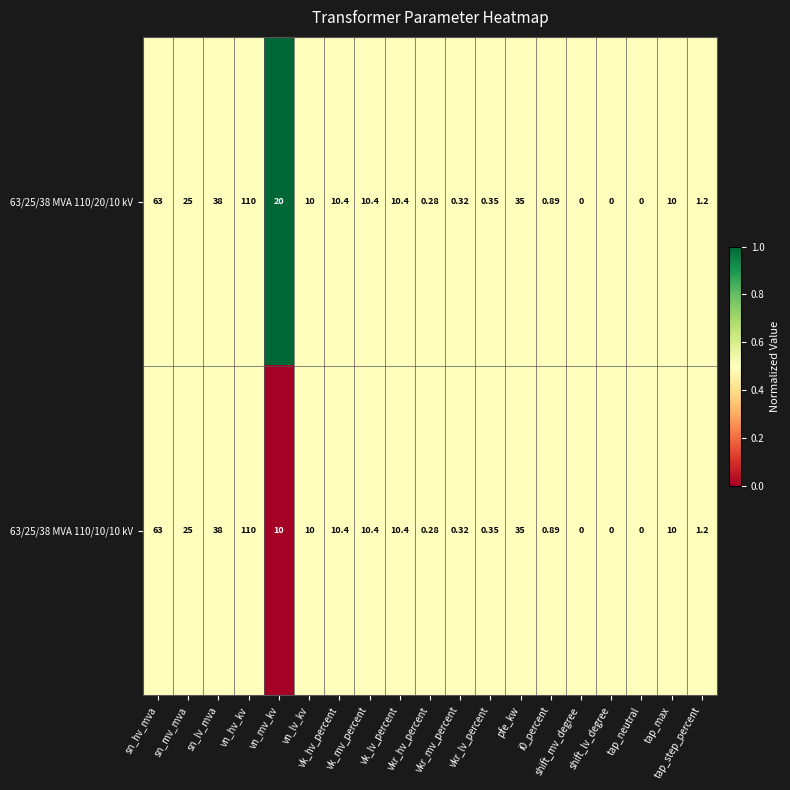

Count the number of data series in this chart.

2